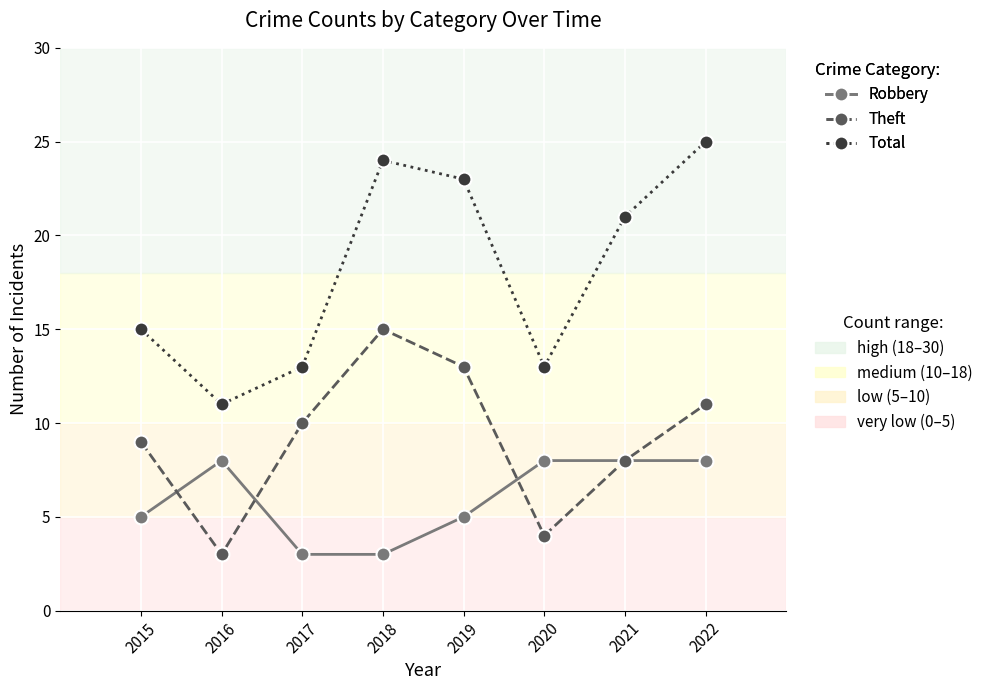

What is the minimum value shown in the chart?

3